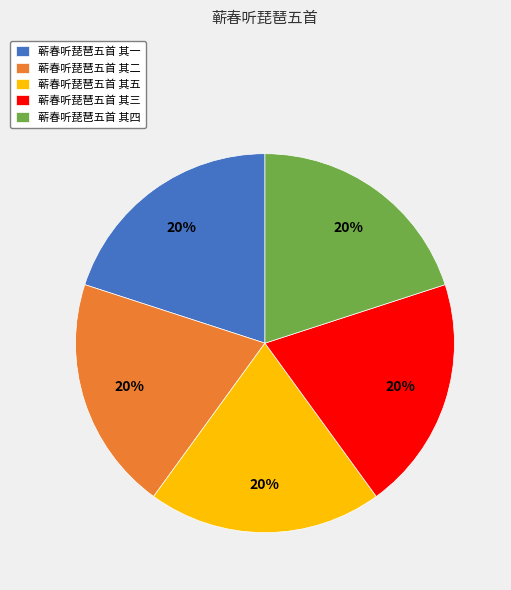

Does any single category account for the majority?

No